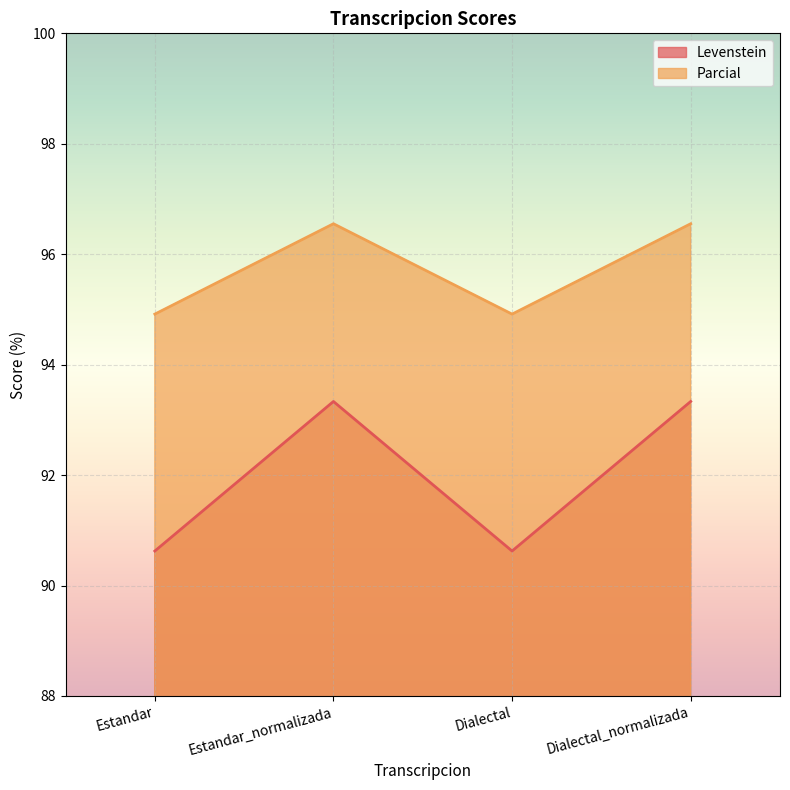

The value of Parcial at Dialectal is 94.9. True or false?

True